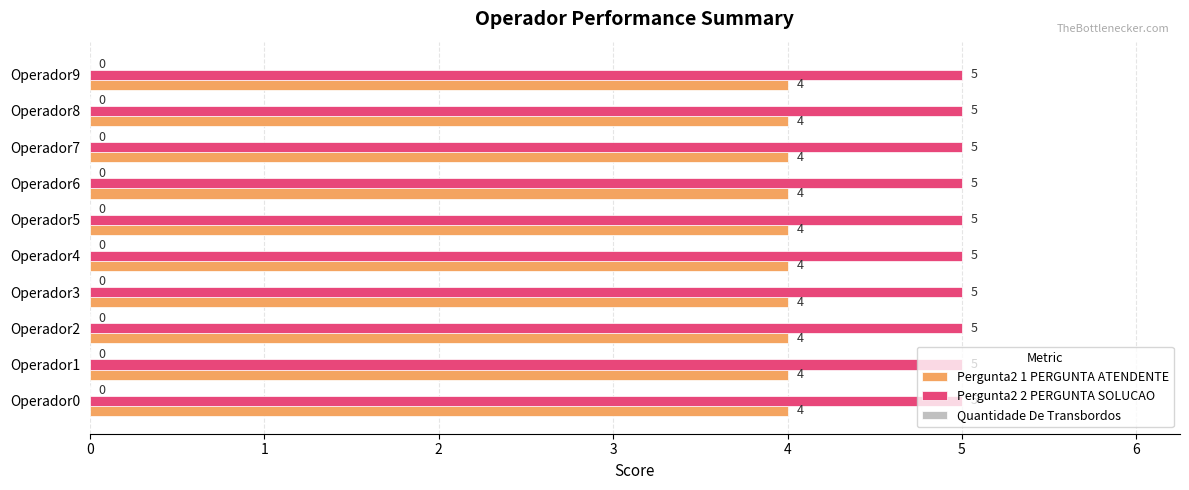

At how many categories does at least one series exceed 4?

10